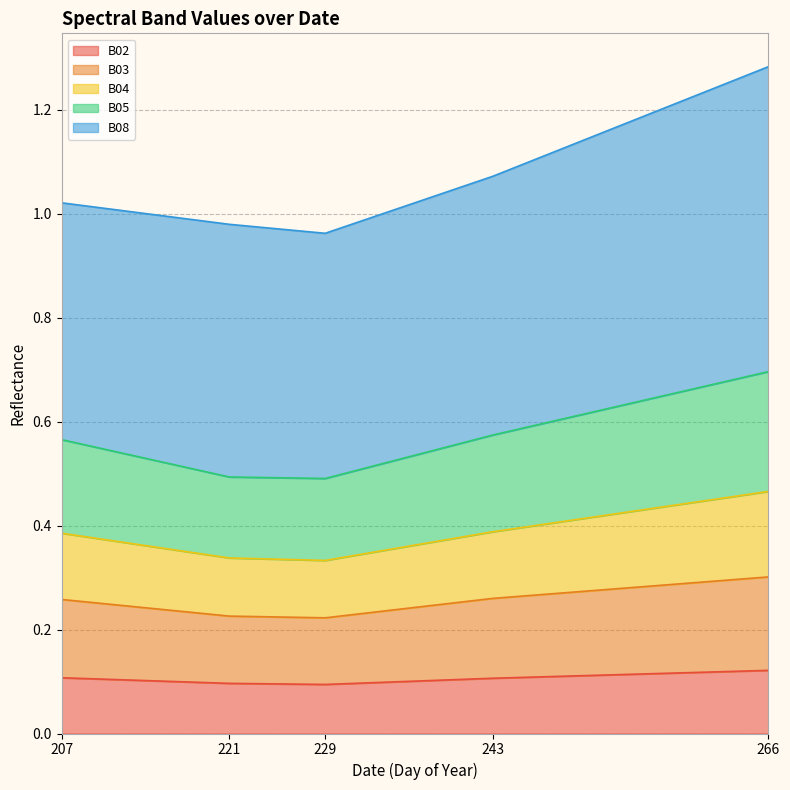

What is the minimum value for B02?

0.1